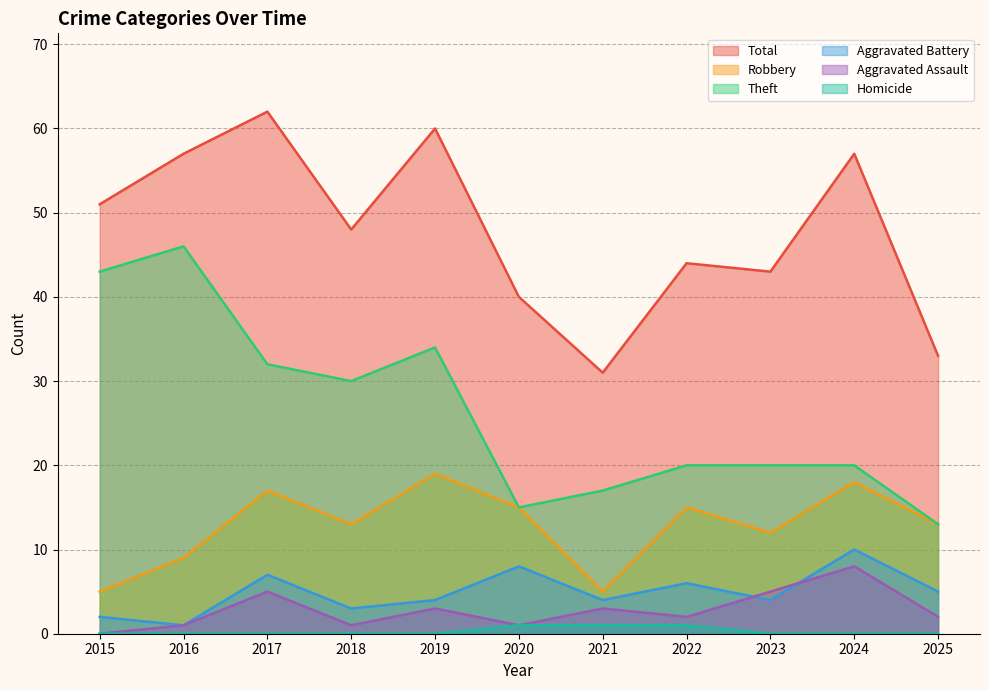

Which series has the widest spread of values?

Theft